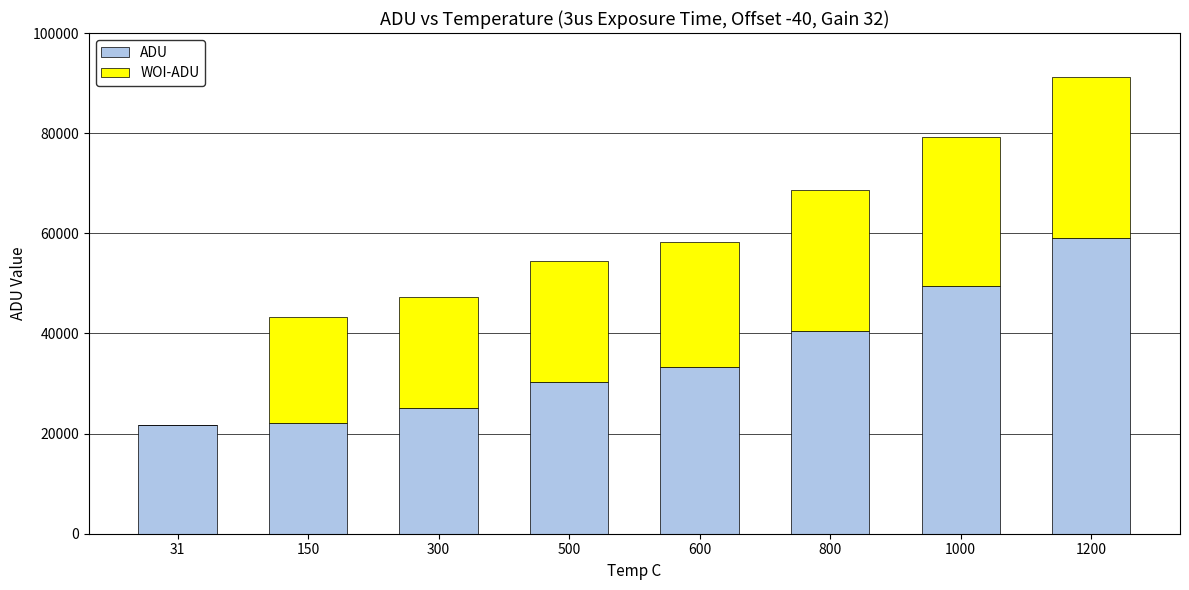

At which category is the sum across all series the highest?

1200